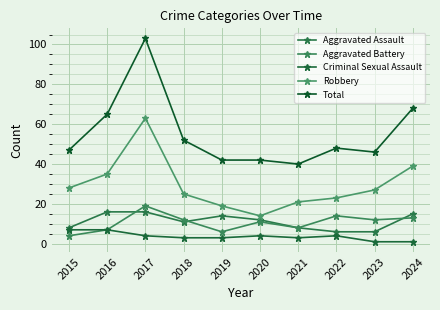

How many series are shown in this chart?

5